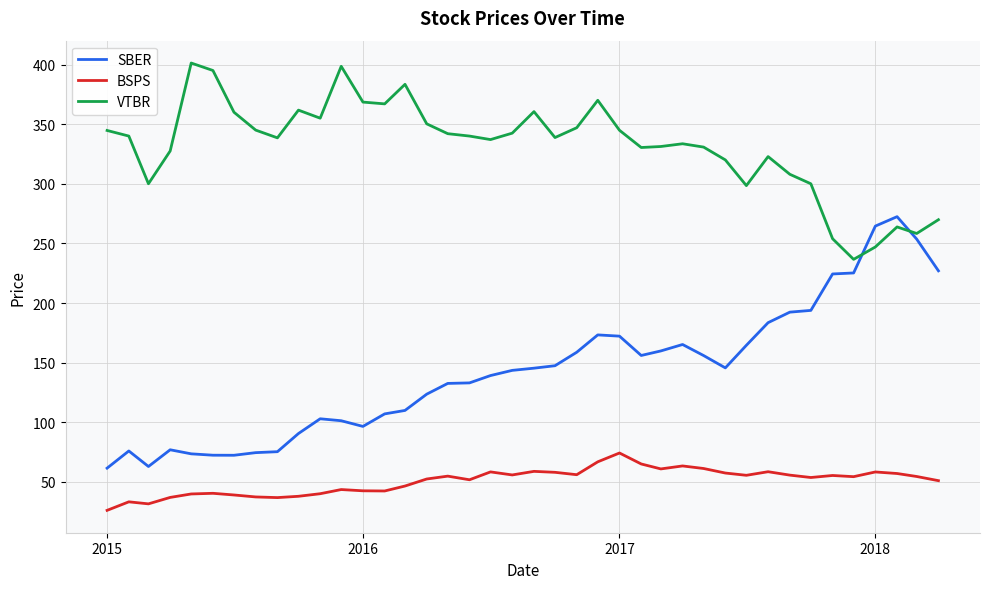

Which series has the largest total across all categories?

VTBR